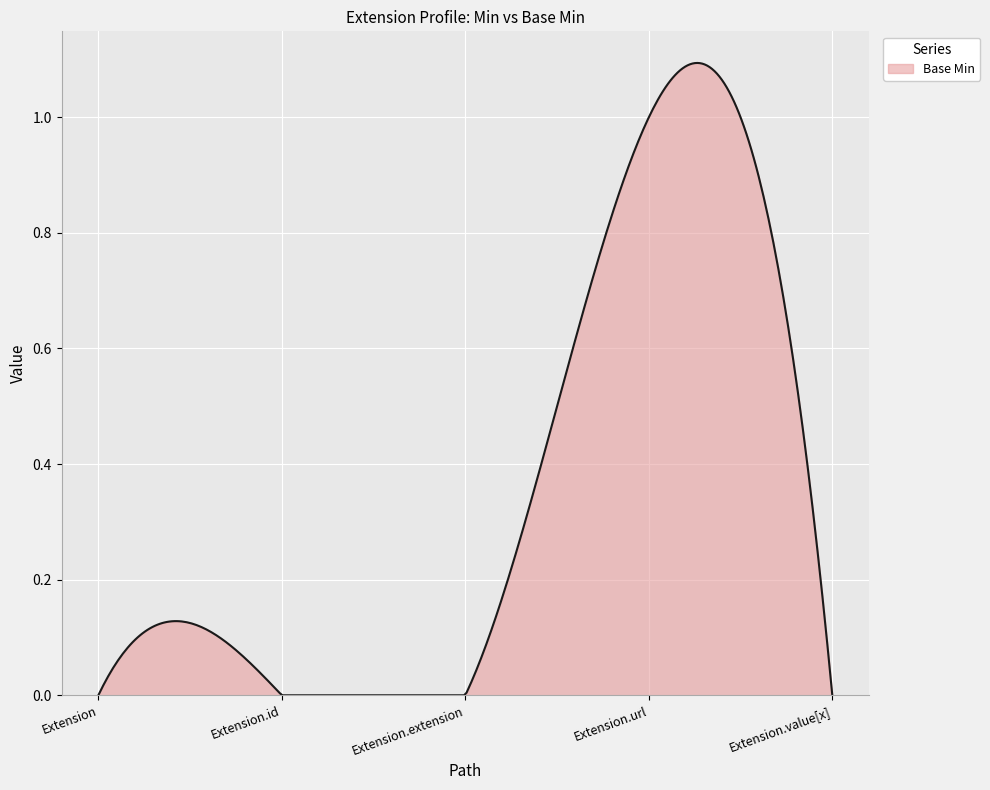

How many distinct data groups are displayed?

1